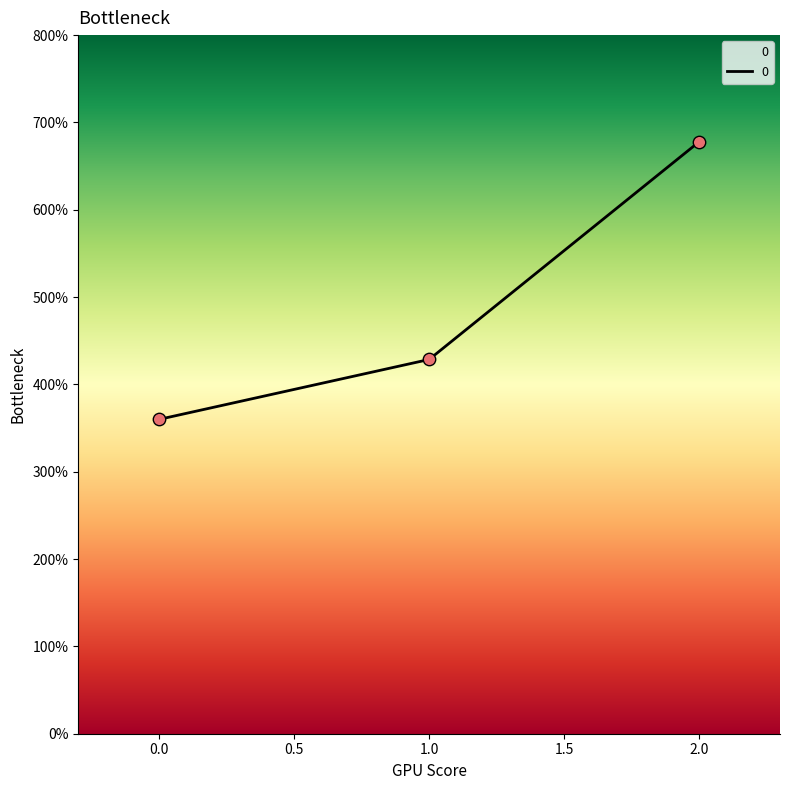

What is the change in value from 0 to 2?

+317.8